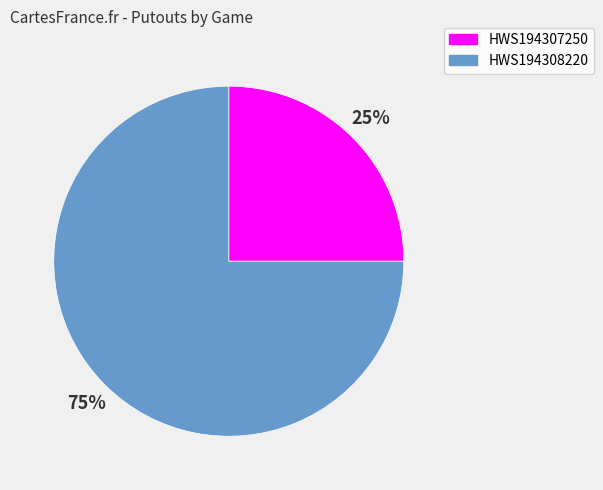

To the nearest percent, what is the combined percentage of HWS194307250 and HWS194308220?

100%